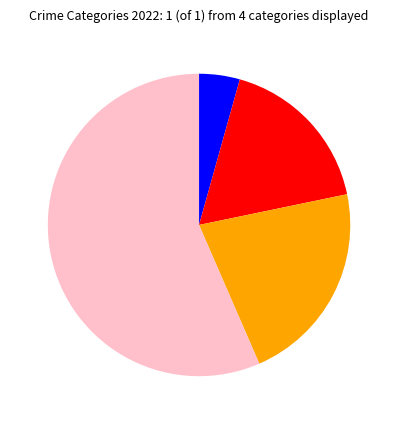

Does any single category account for the majority?

Yes